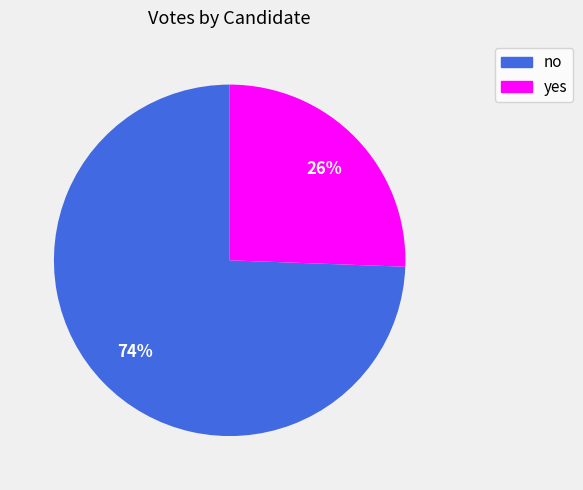

What is the majority slice?

no